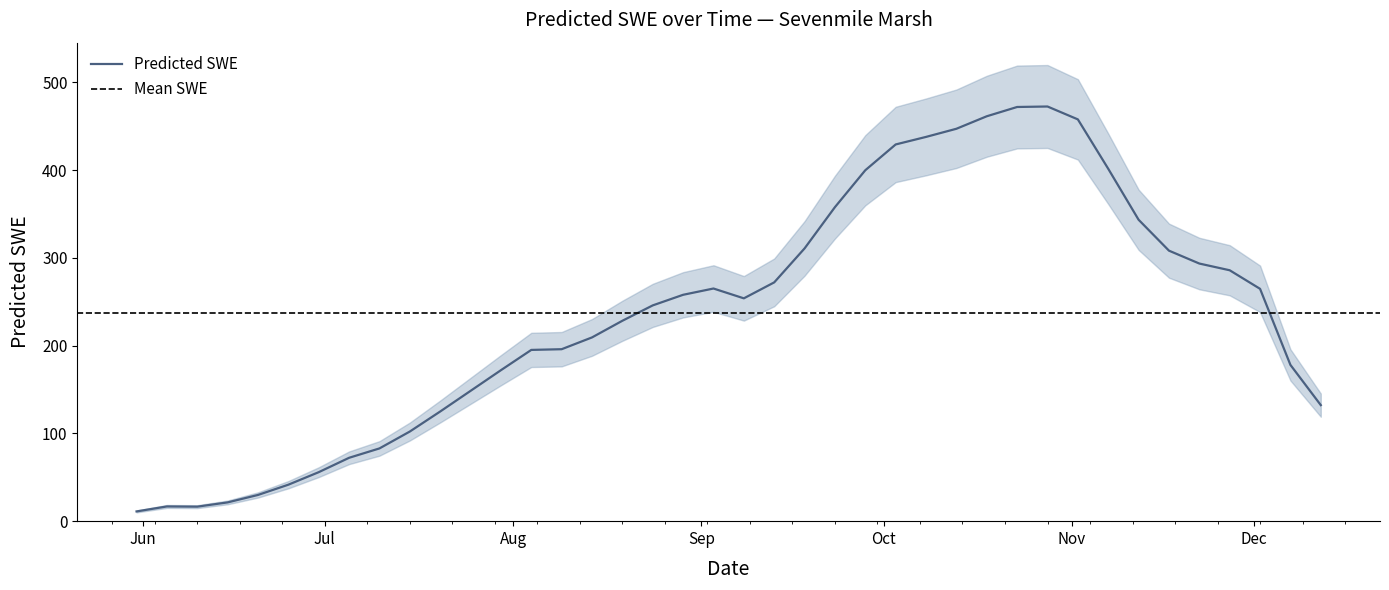

Does the chart have visible grid lines?

No